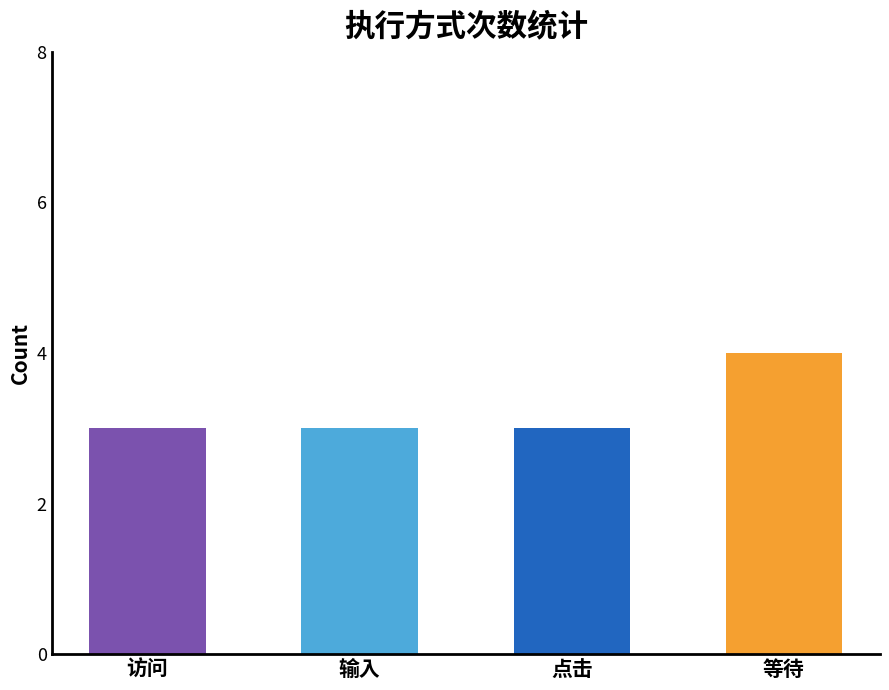

What is the average value?

3